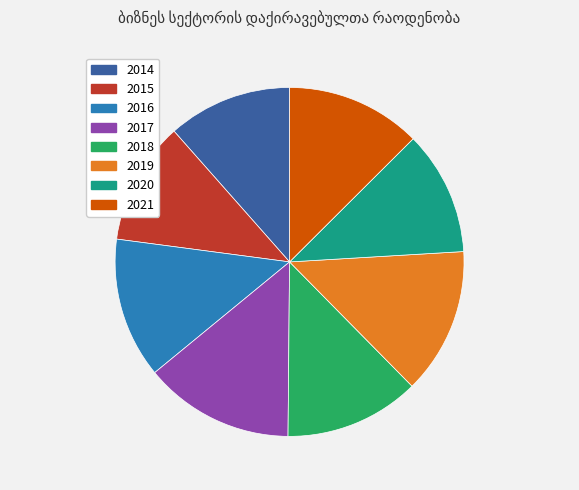

Is there a majority slice in this chart?

No